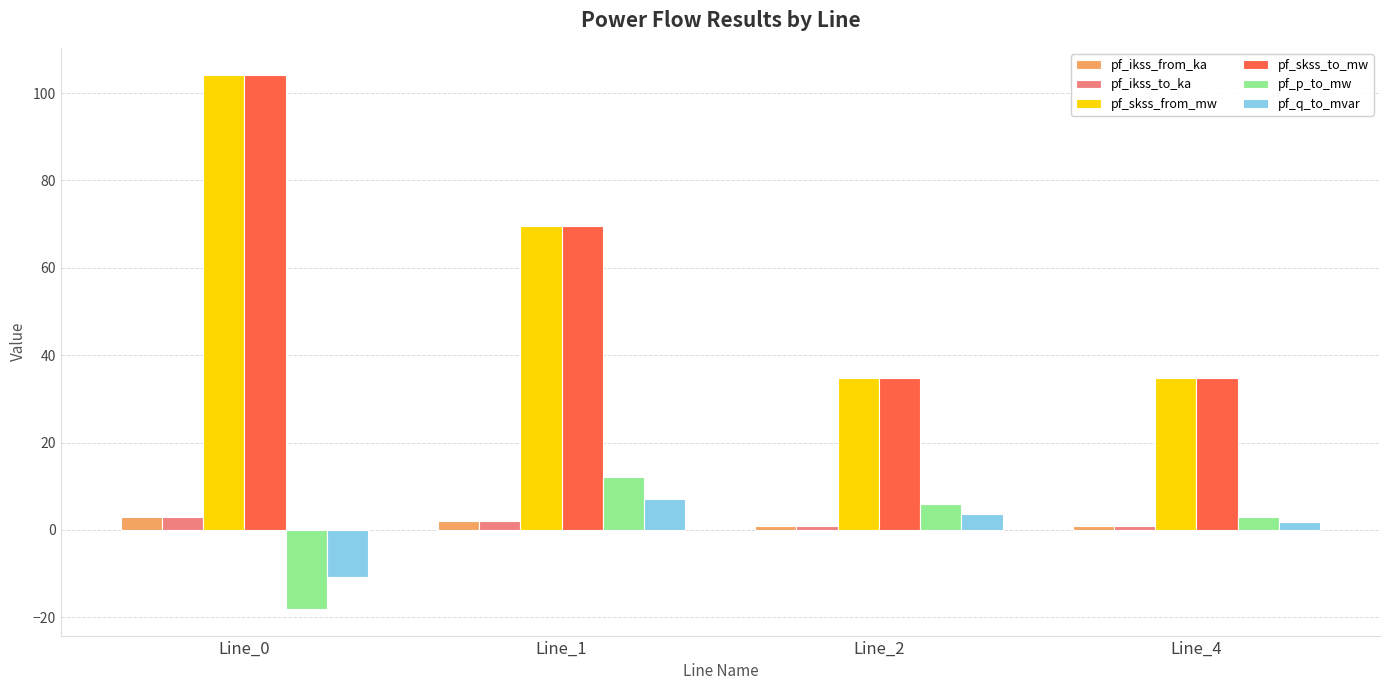

How many categories are shown in the chart?

4